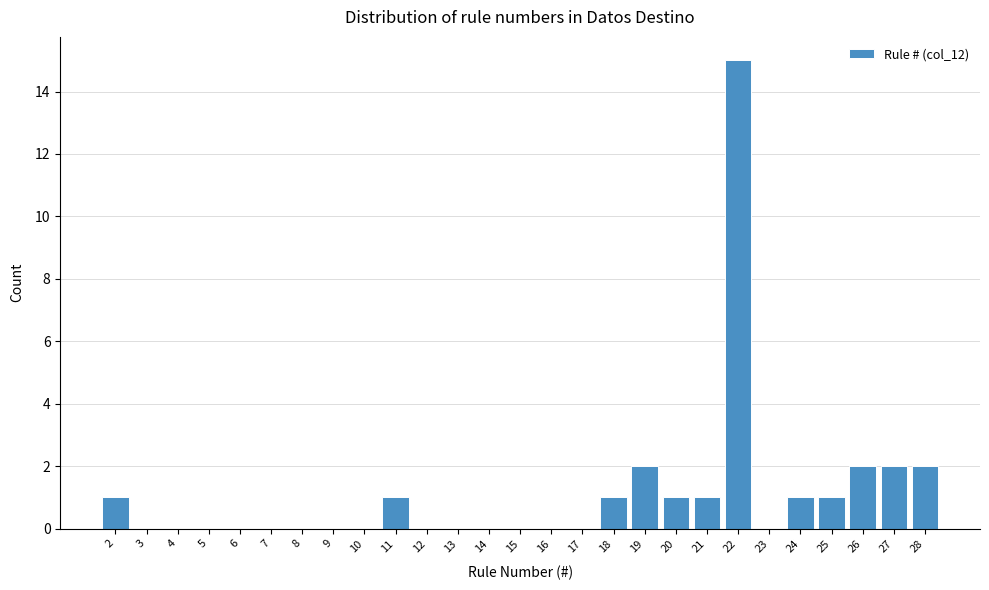

How tall is the bar that spans 10.5 to 11.5 on the x-axis? The values are not printed on the chart, so give them approximately, as read against the axis.

1